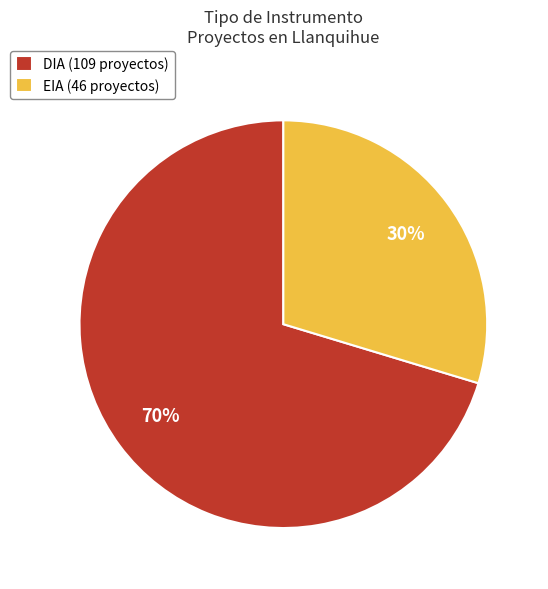

What percentage is the EIA slice, to the nearest percent?

30%